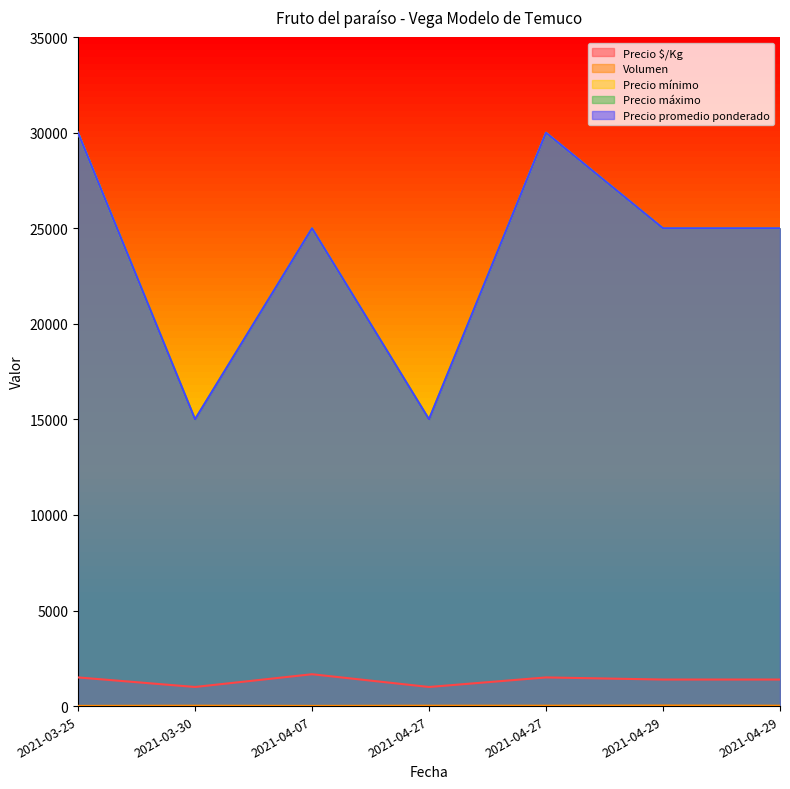

What is the spread (max minus min) of values at 2021-04-07?

24990